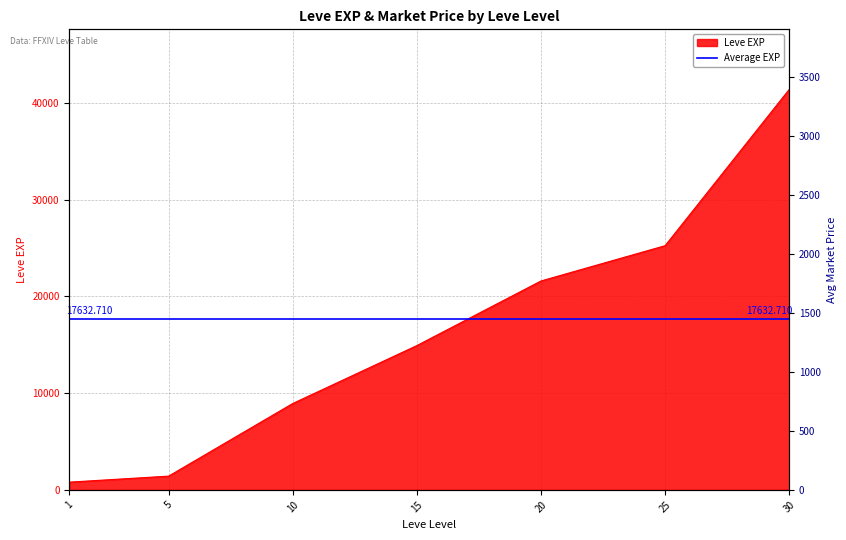

At which label does the data first exceed 14920?

20